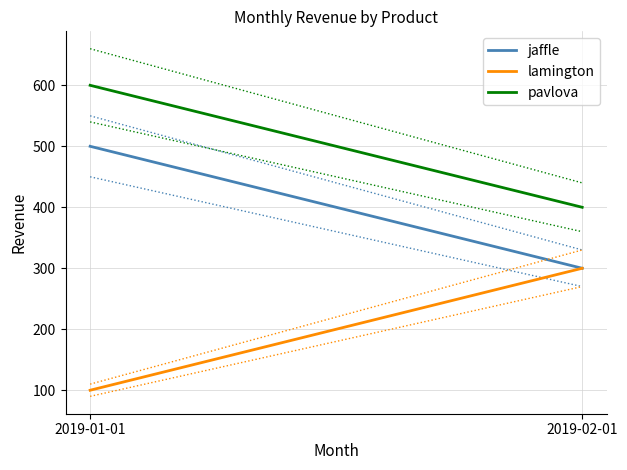

Where is jaffle nearest to the value 400?

2019-01-01